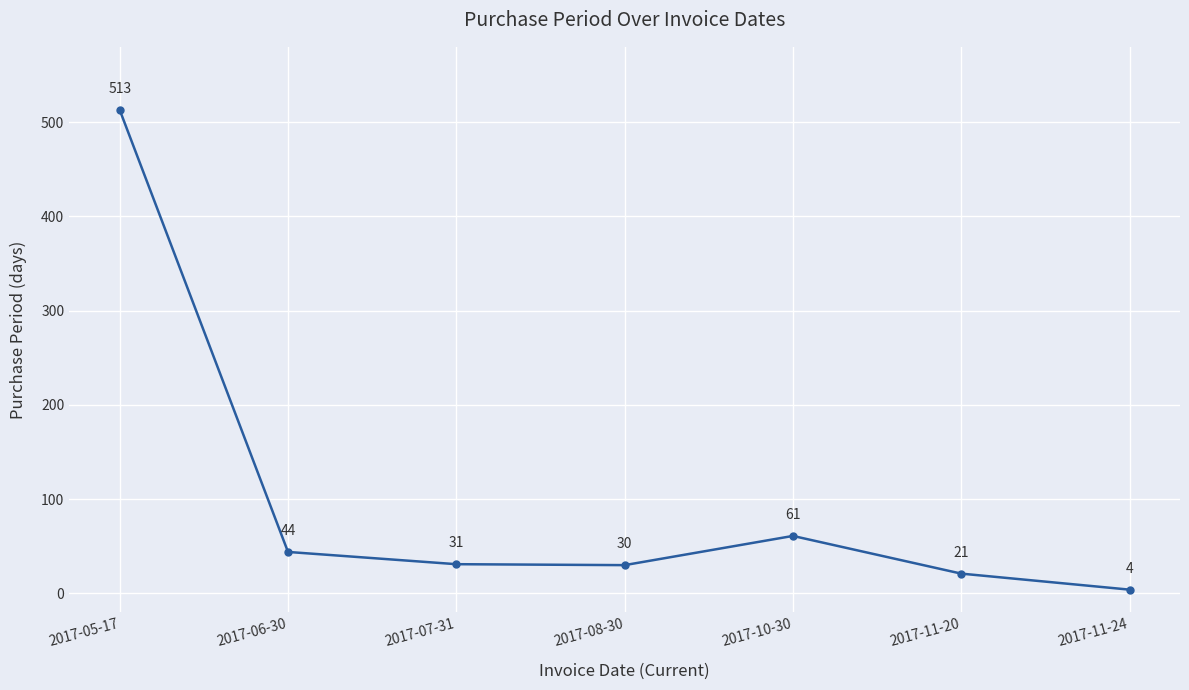

What is the value of the 2nd point from the left?

44